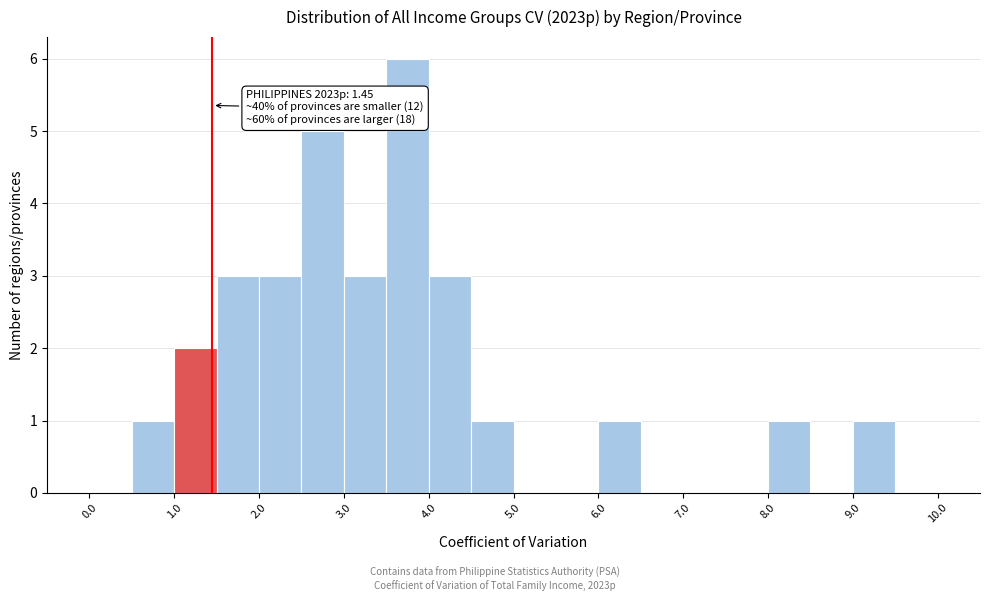

Which range on the x-axis has the tallest bar?

3.5 to 4.0